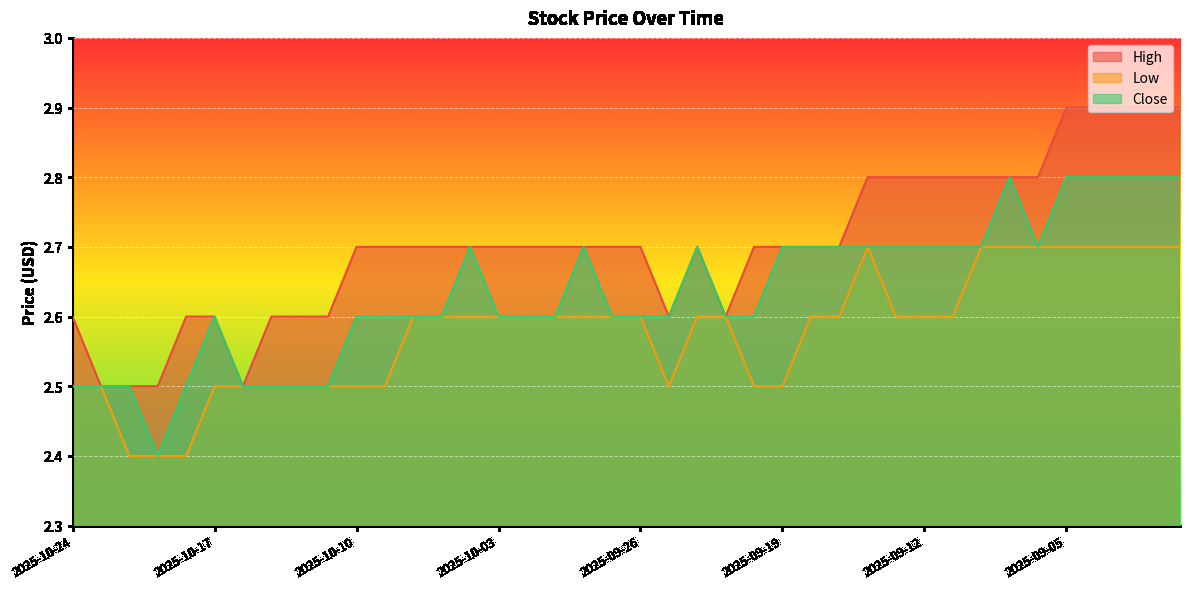

At 2025-09-10, list the series in order from smallest to largest.

Low, Close, High